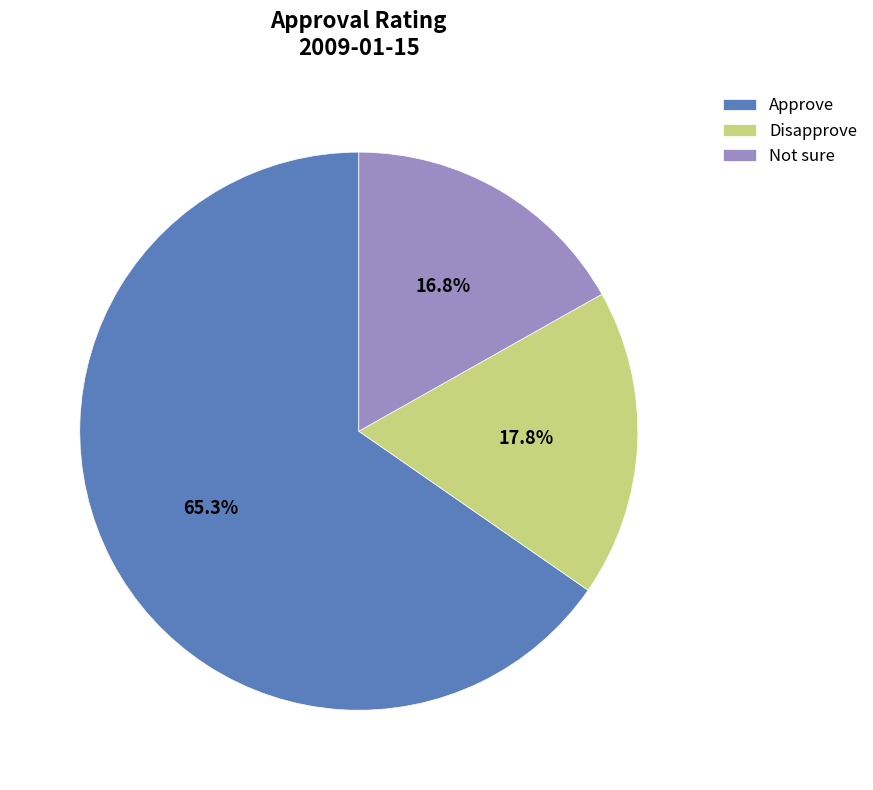

To the nearest percent, what percentage of the pie is Approve?

65%